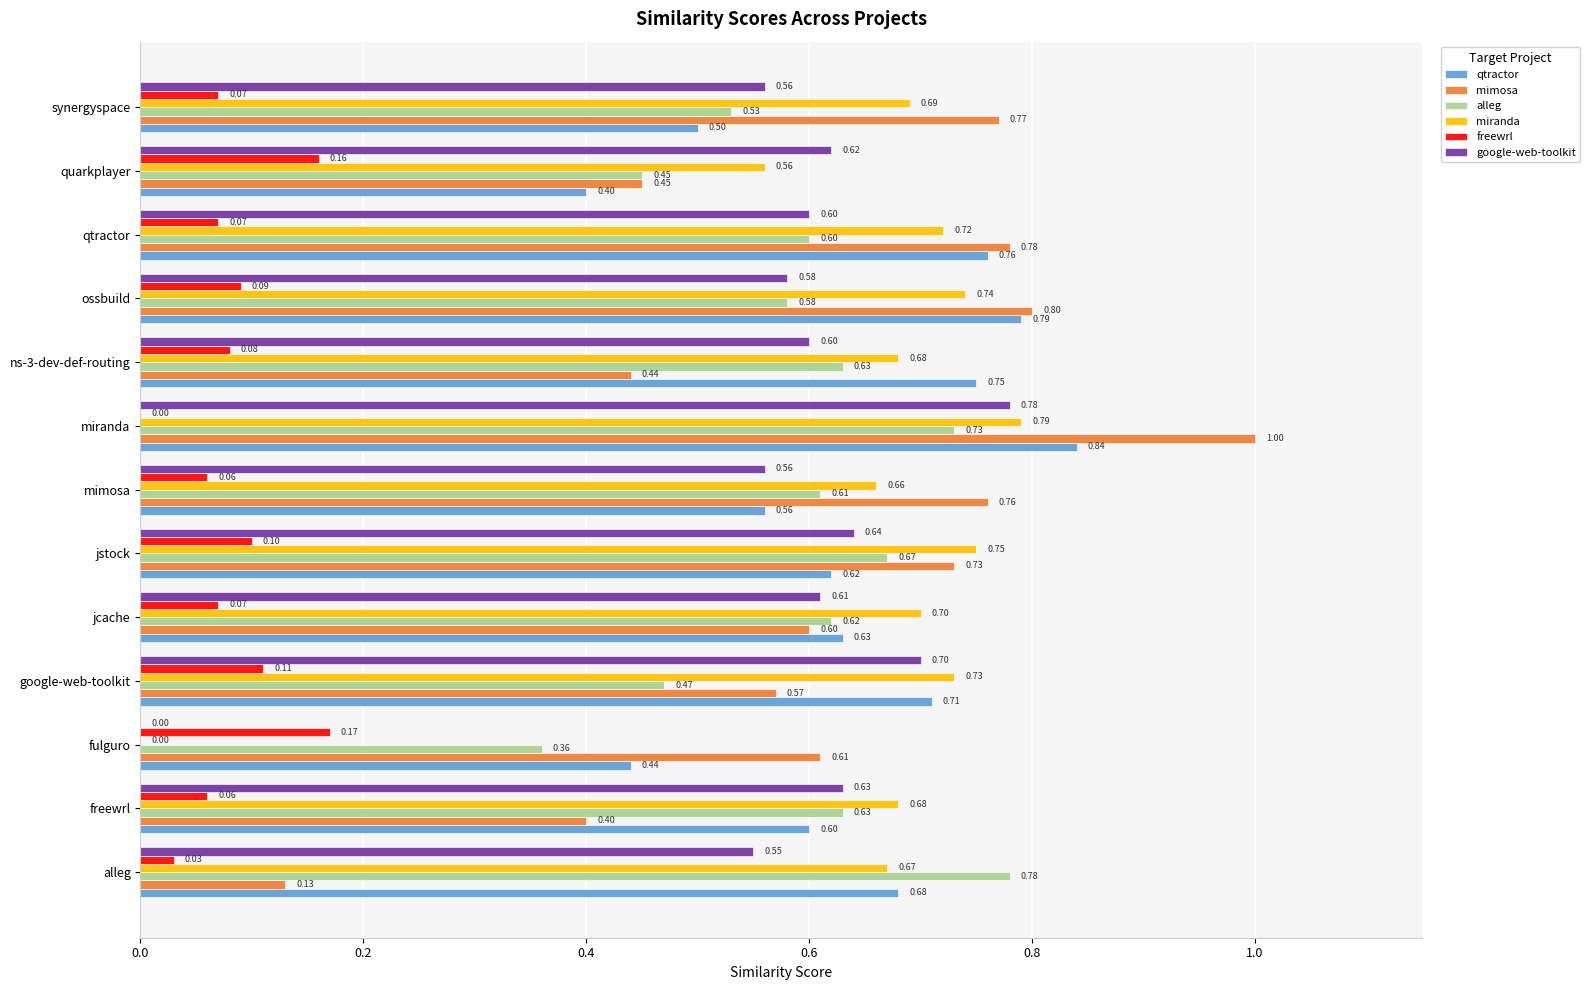

What is the sum of the qtractor values at ossbuild and mimosa?

1.4